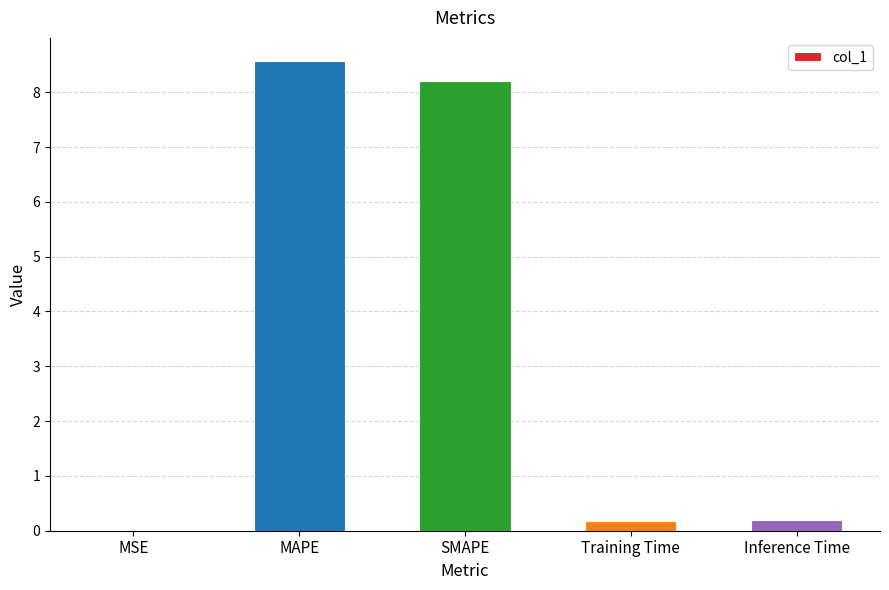

Count the number of data series in this chart.

1